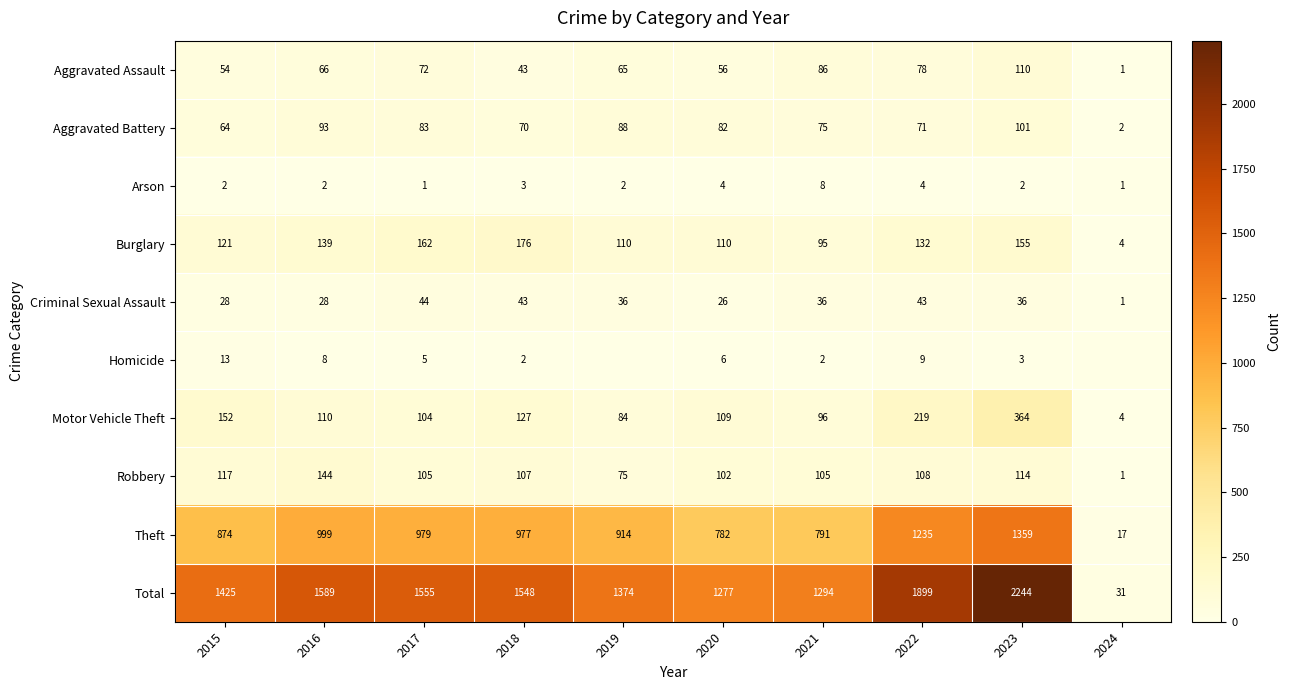

Which category has the lowest value across all series?

2019